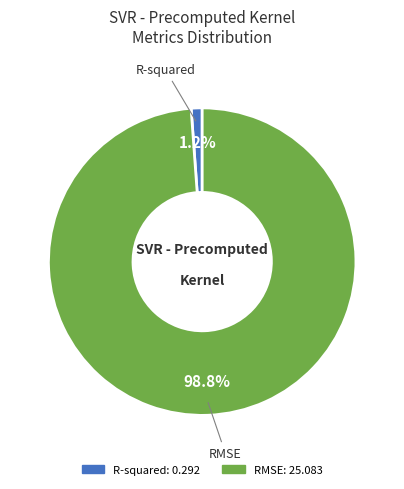

To the nearest percent, what is the difference between the largest and smallest slice percentages?

98%